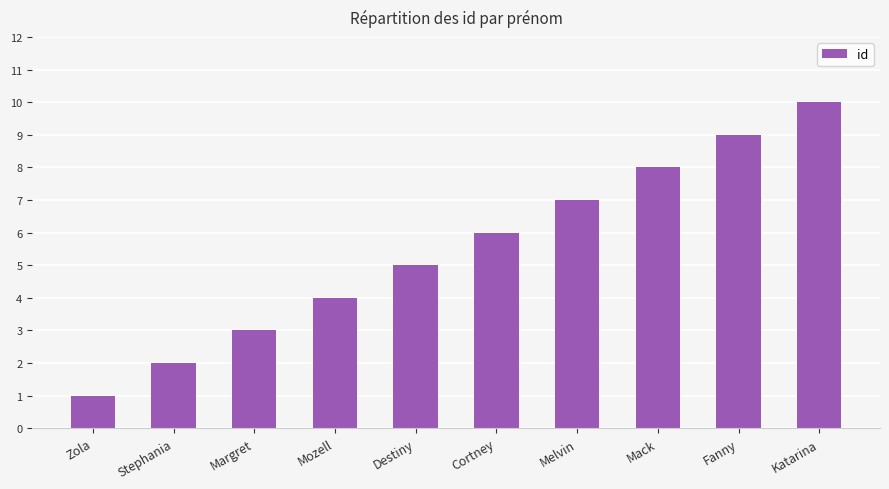

The value at Fanny is 3. True or false?

False